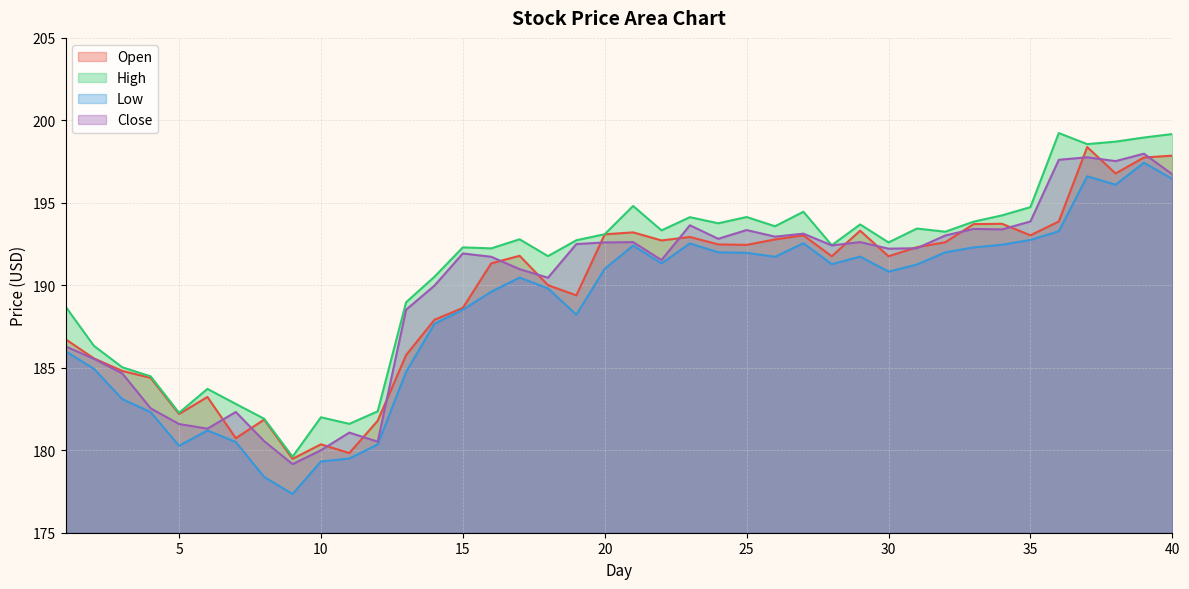

At 13, list the series in order from smallest to largest.

Low, Open, Close, High